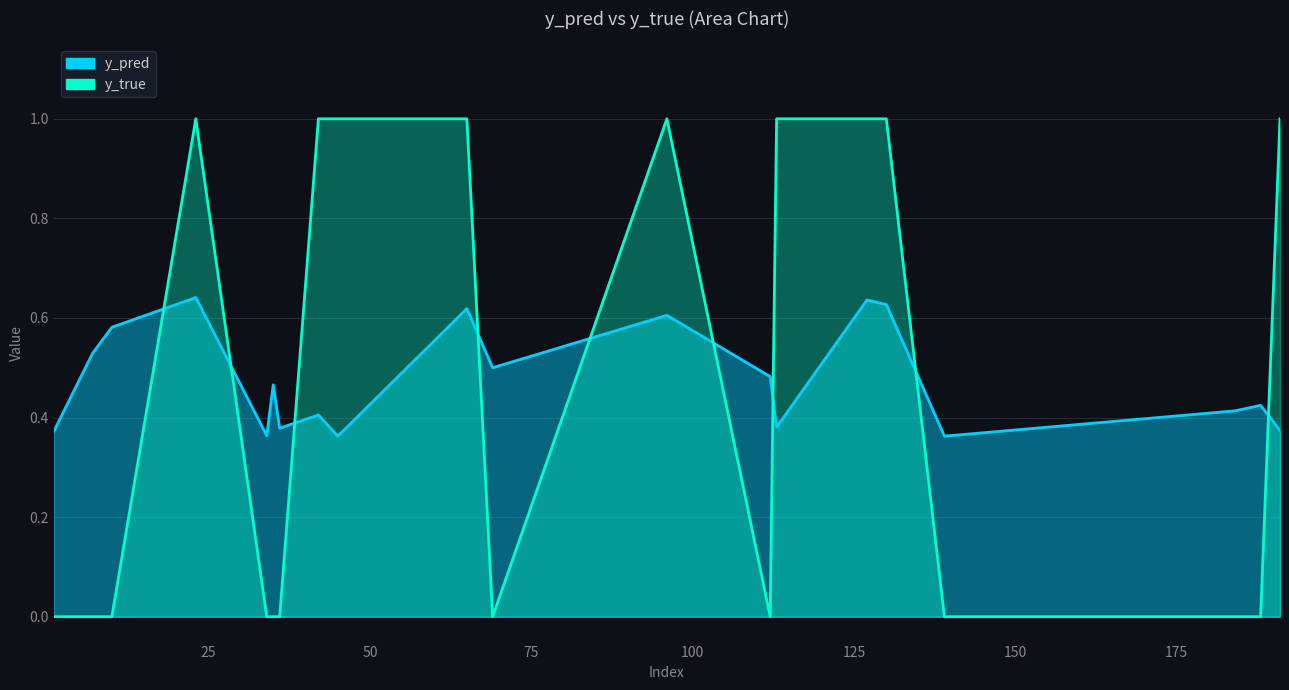

How many categories are shown in the chart?

20